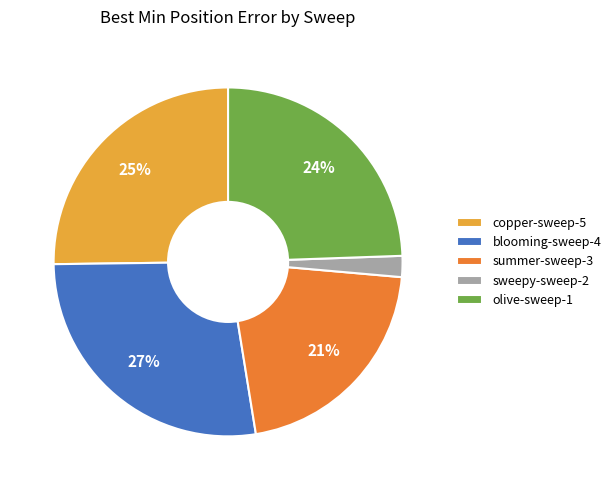

Do copper-sweep-5 and summer-sweep-3 together represent more than half of the pie?

No